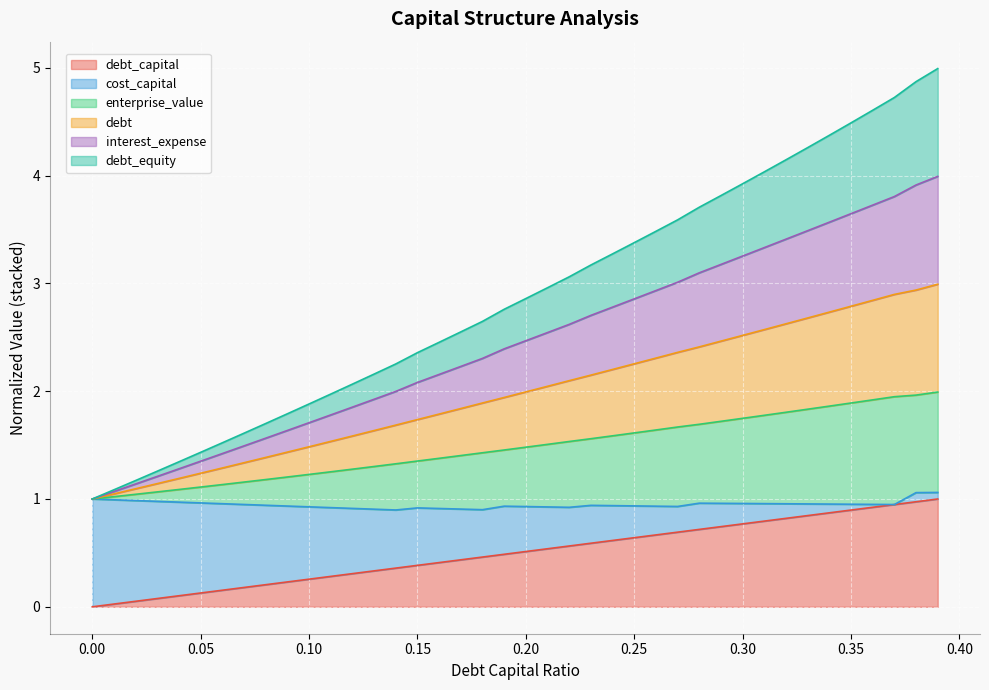

At how many categories does at least one series exceed 3?

18